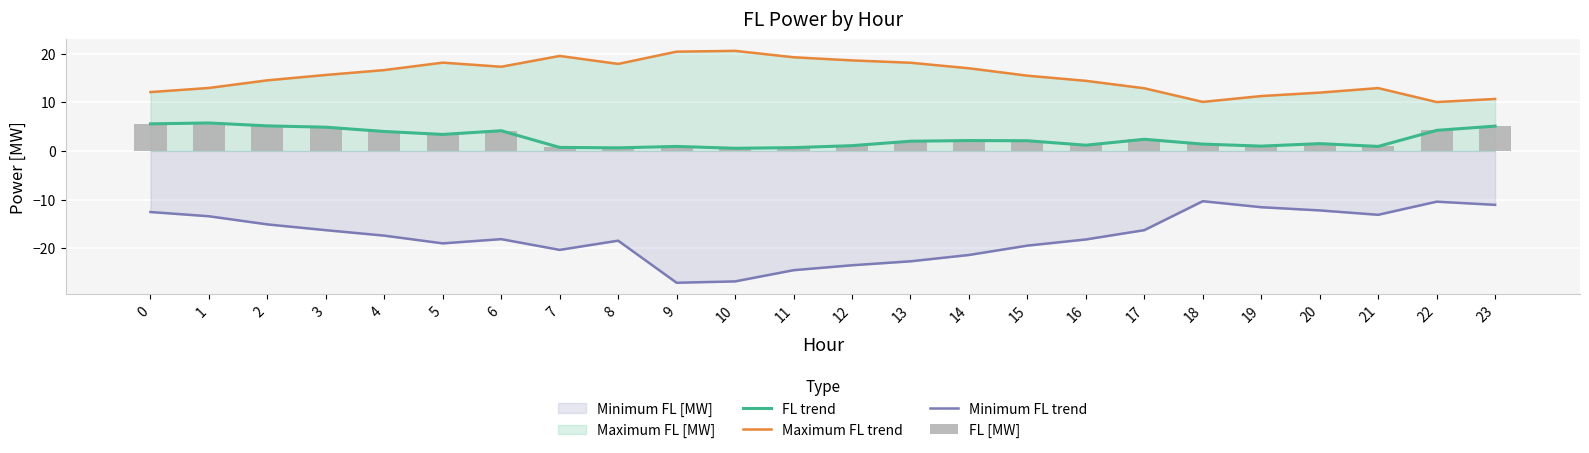

Does the chart contain stacked bars?

No